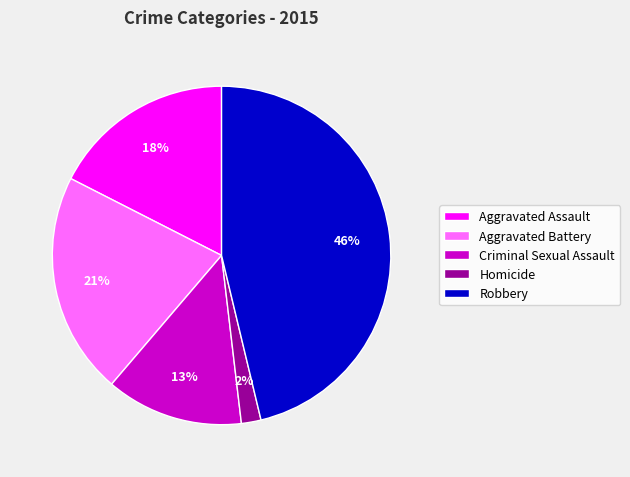

Is the sum of Aggravated Battery and Aggravated Assault greater than half?

No